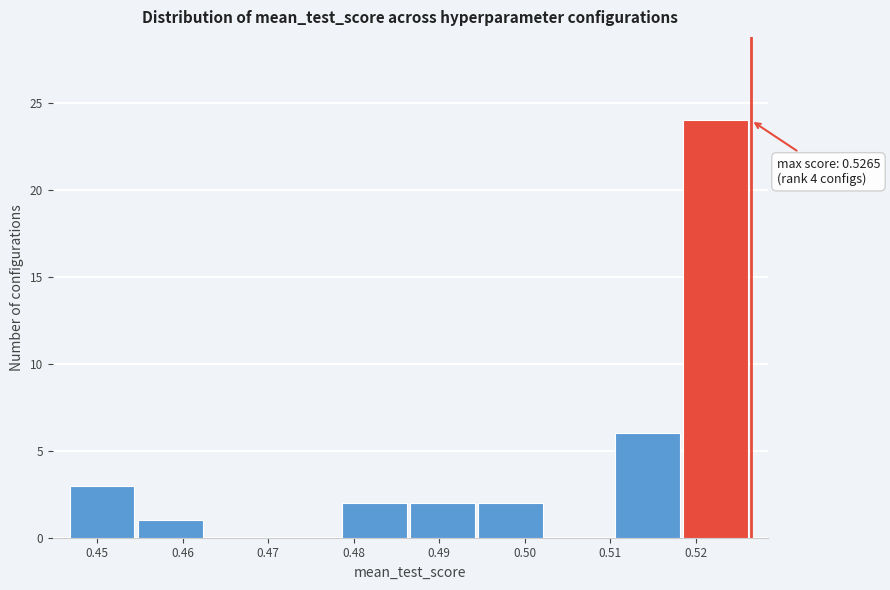

Which range on the x-axis has the tallest bar?

0.519 to 0.526